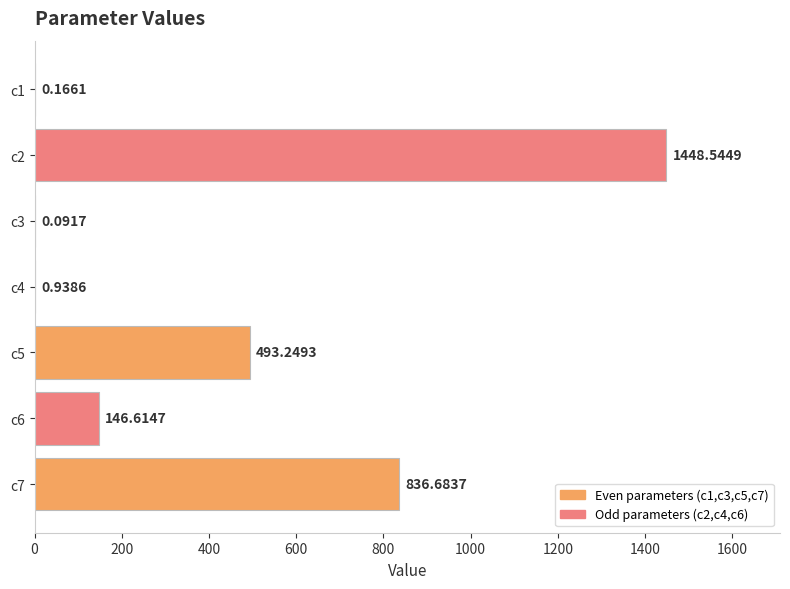

Where is the data nearest to the value 724?

c7